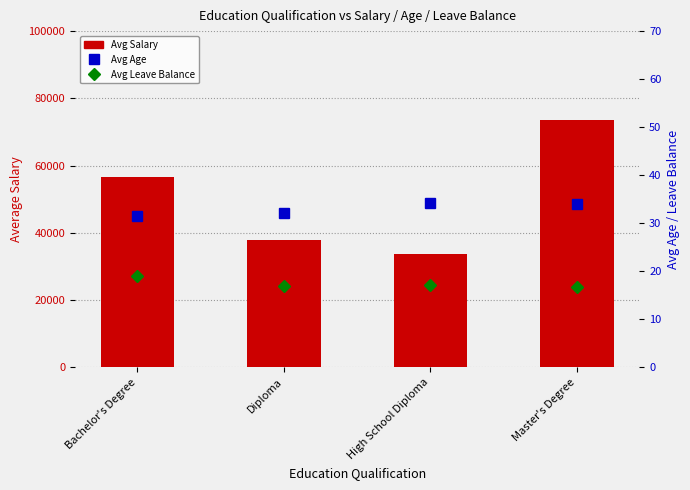

Which has a higher value, Diploma or Bachelor's Degree?

Bachelor's Degree